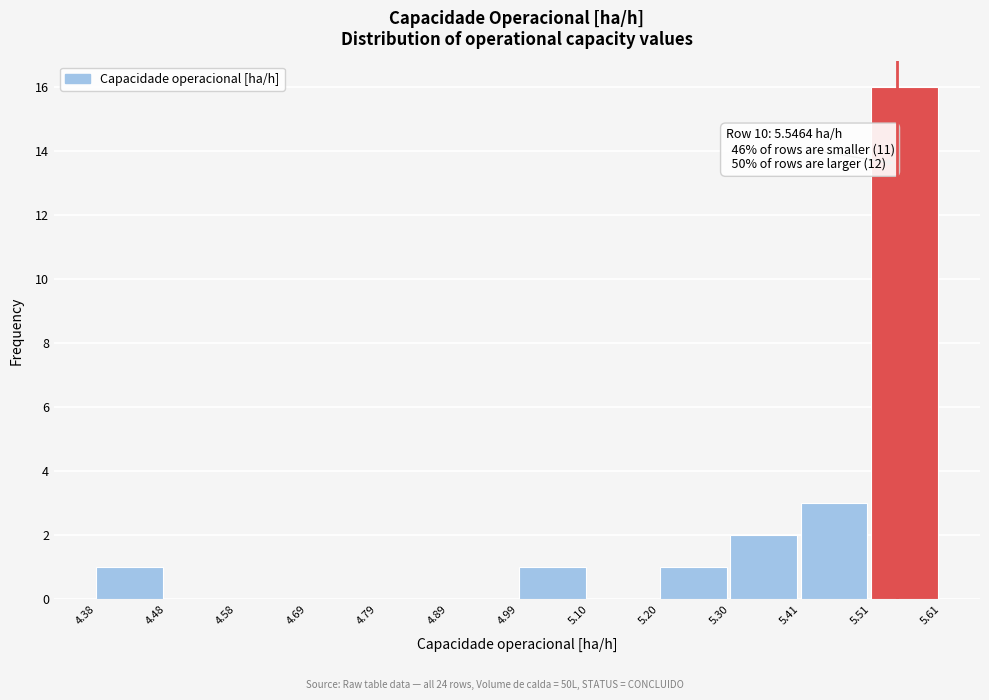

Which range on the x-axis has the tallest bar?

5.51 to 5.61